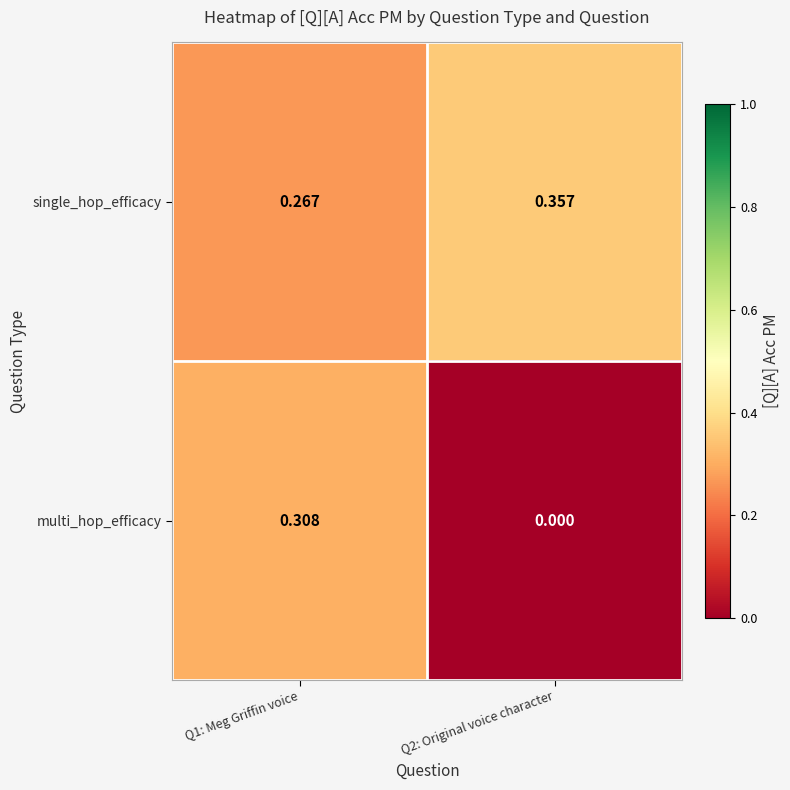

Which series changed the most between Q1: Meg Griffin voice and Q2: Original voice character?

multi_hop_efficacy